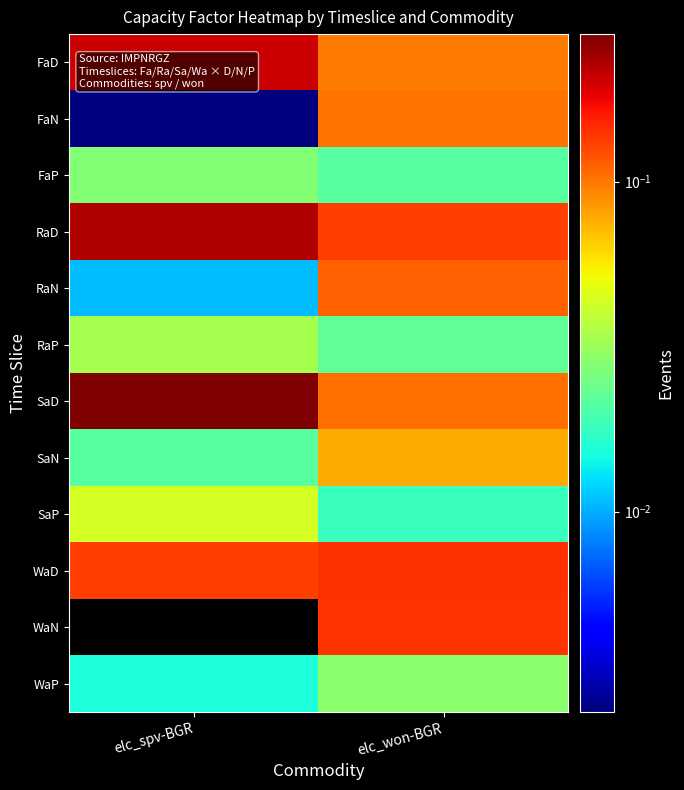

At which category is the sum across all series the highest?

elc_won-BGR